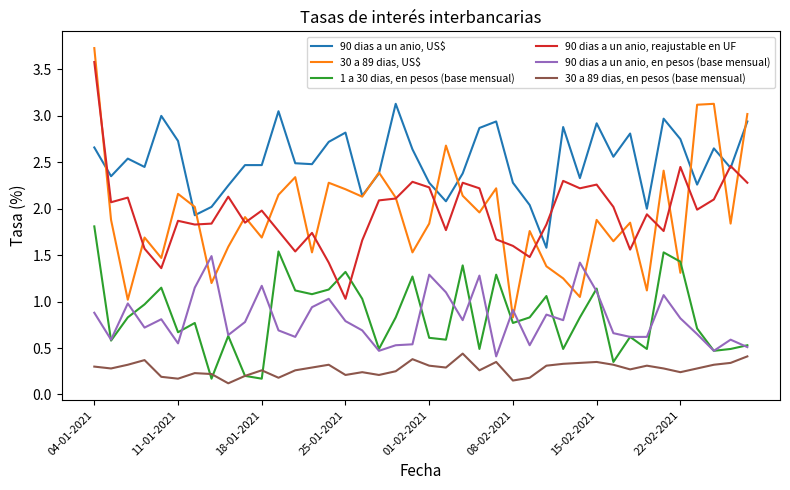

Which series has the widest spread of values?

30 a 89 dias, US$